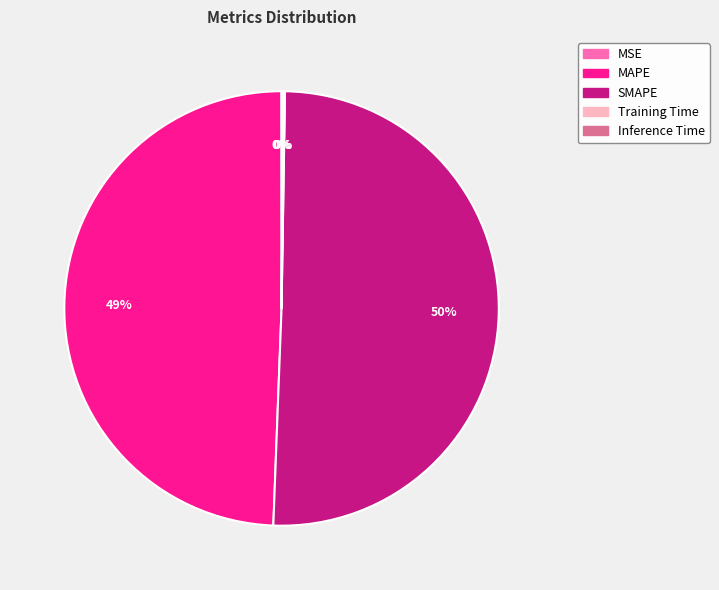

Which slice represents more than half of the pie?

SMAPE